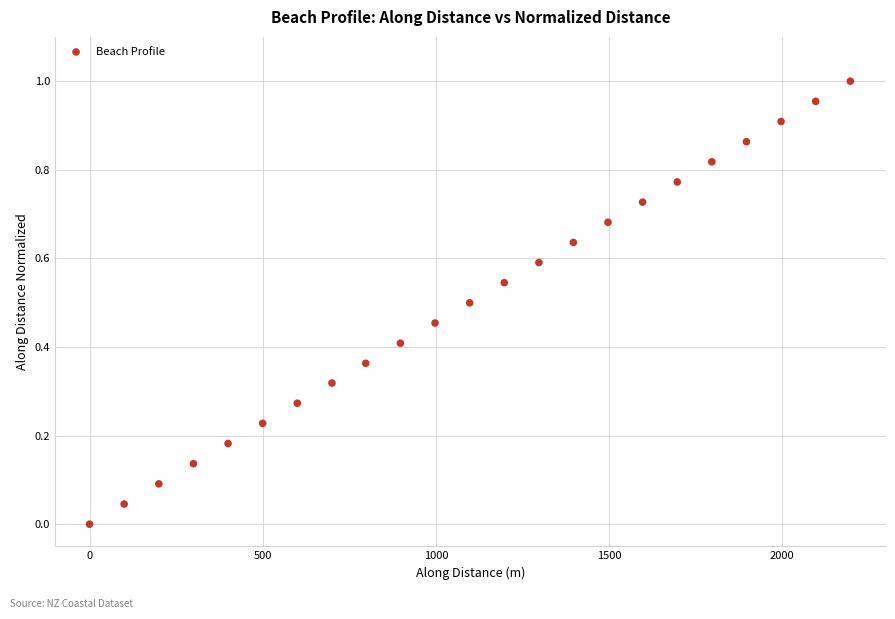

What is the range of X values (max minus min)?

2197.0